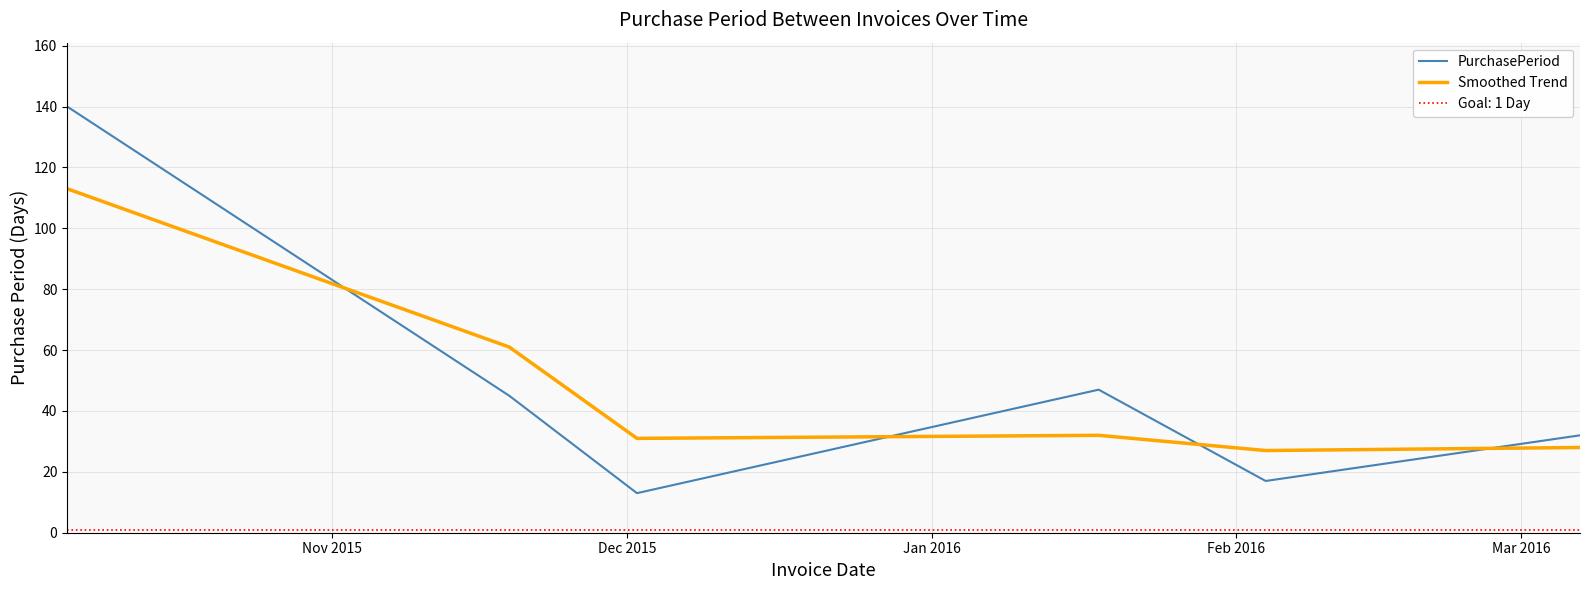

How many times do Smoothed Trend and PurchasePeriod cross each other?

4